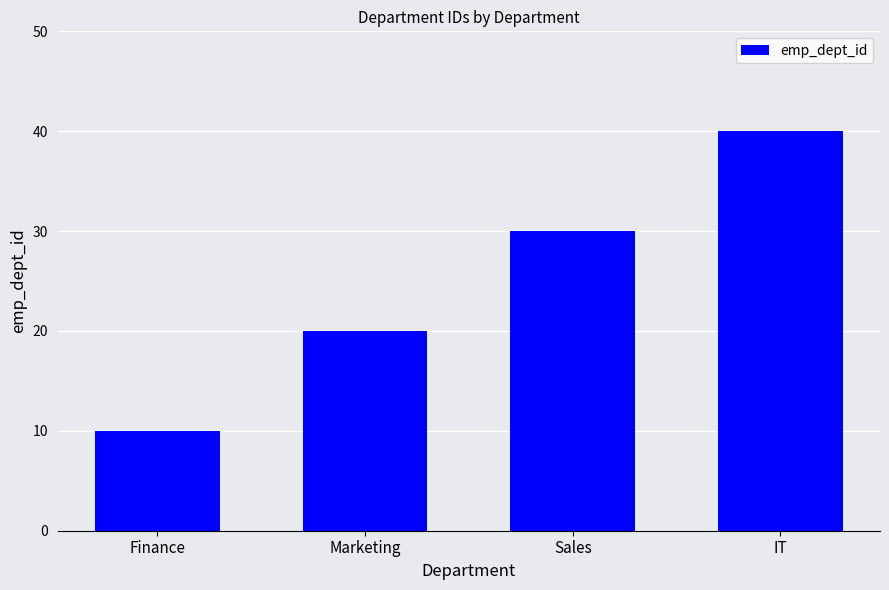

Read the value at IT, to the nearest 5.

40